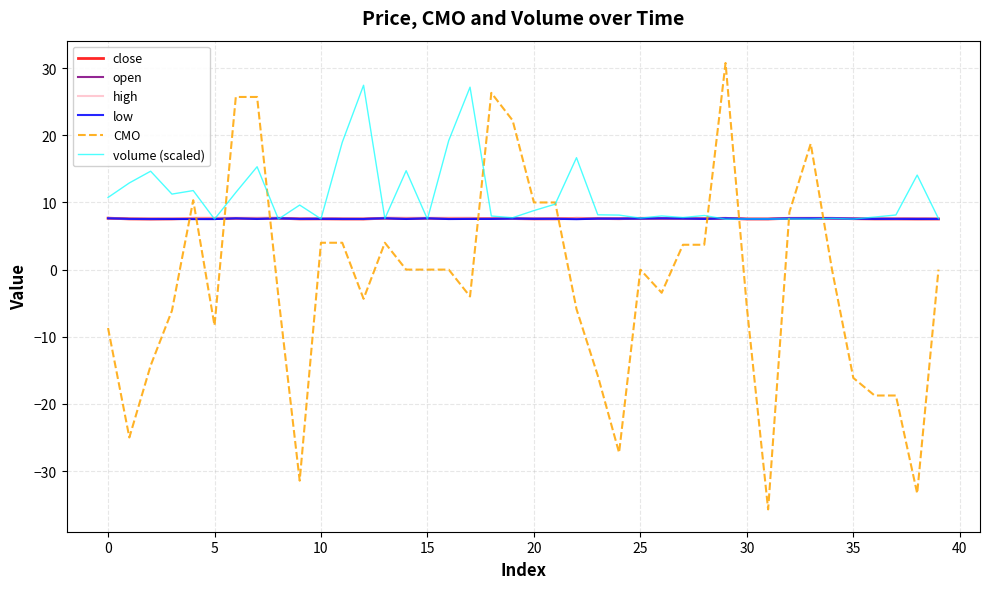

What are all the series names shown in the legend?

close, open, high, low, CMO, volume (scaled)